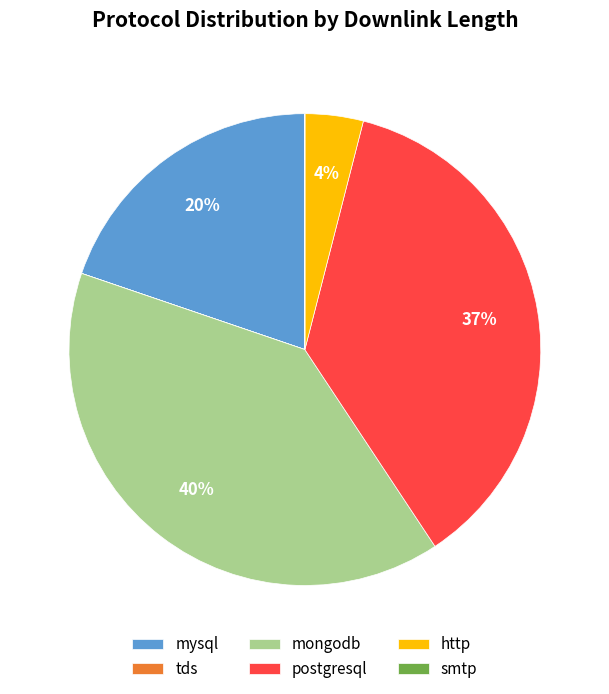

Which has a higher value, http or postgresql?

postgresql